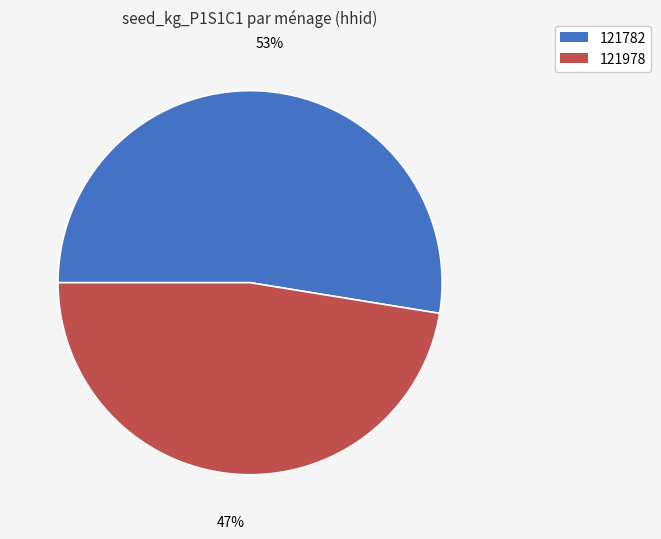

Is there a majority slice in this chart?

Yes